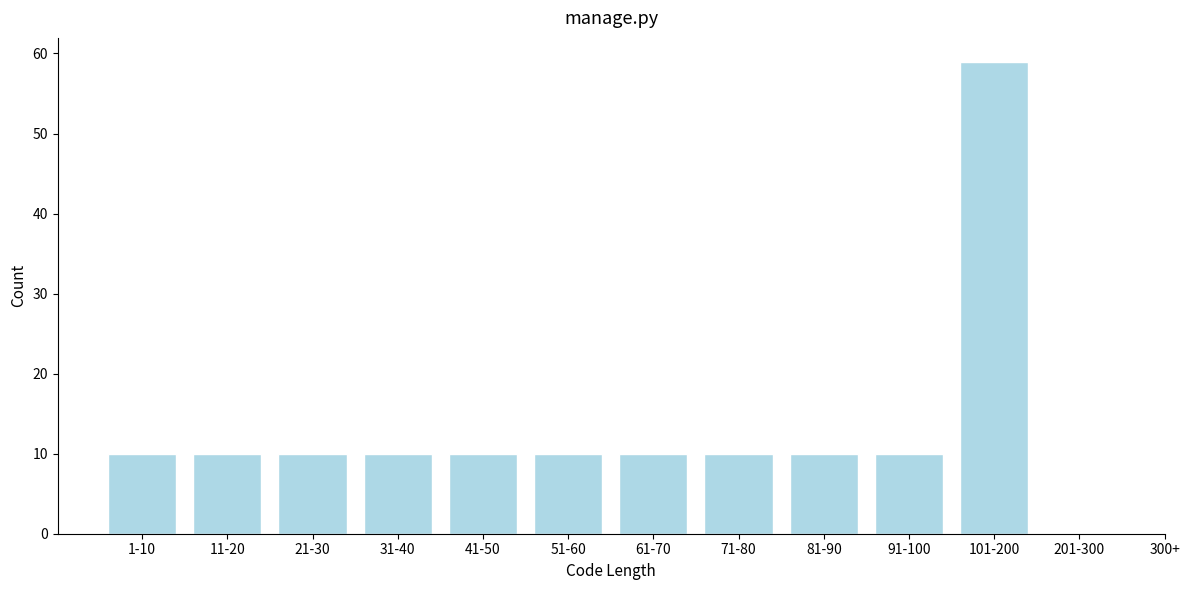

Reading left to right, extract all data points from this chart.

1-10=10	11-20=10	21-30=10	31-40=10	41-50=10	51-60=10	61-70=10	71-80=10	81-90=10	91-100=10	101-200=59	201-300=0